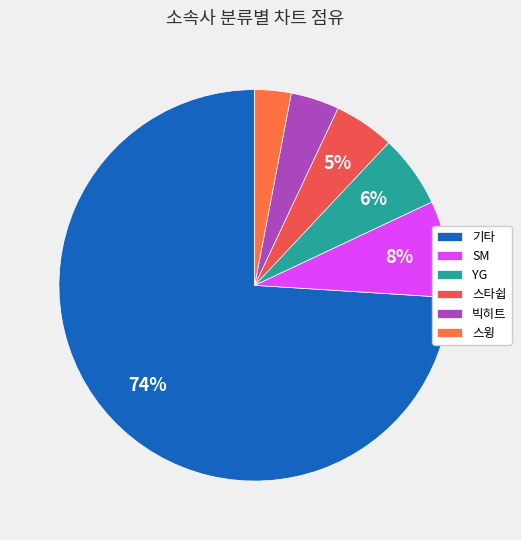

Which has a higher value, 기타 or 빅히트?

기타